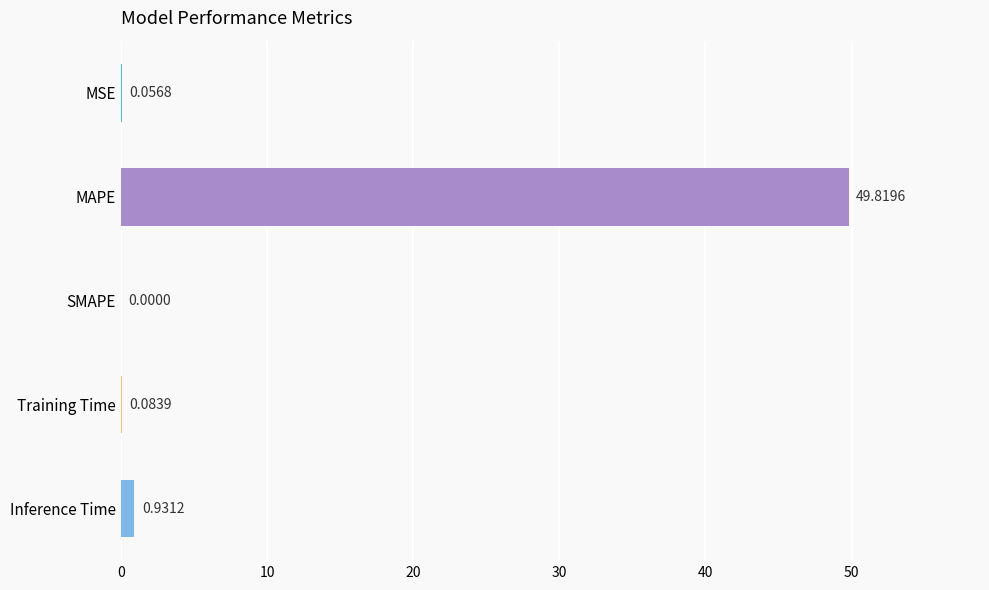

What is the sum of the values at MAPE and Training Time?

49.9